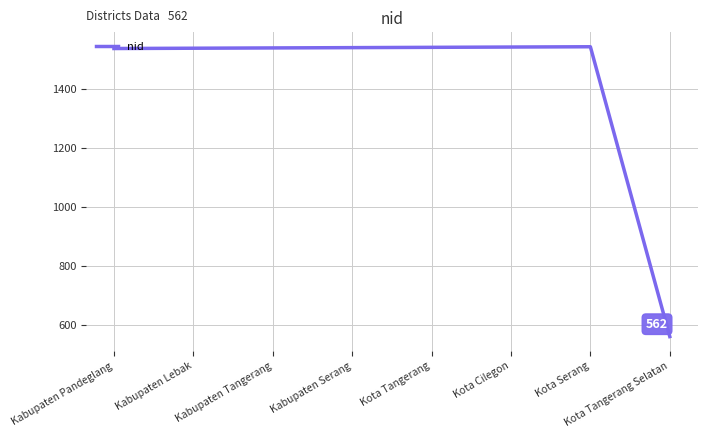

True or false: there are more than 0 points higher than both neighbors.

True